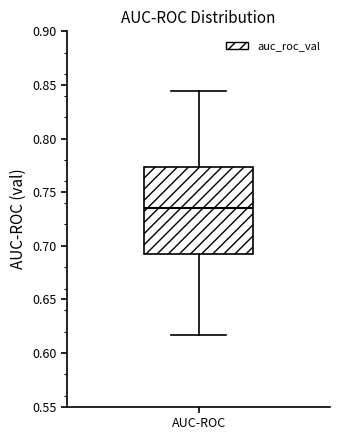

Where does the upper whisker of the box for AUC-ROC end on the y-axis? The values are not printed on the chart, so give them approximately, as read against the axis.

0.845